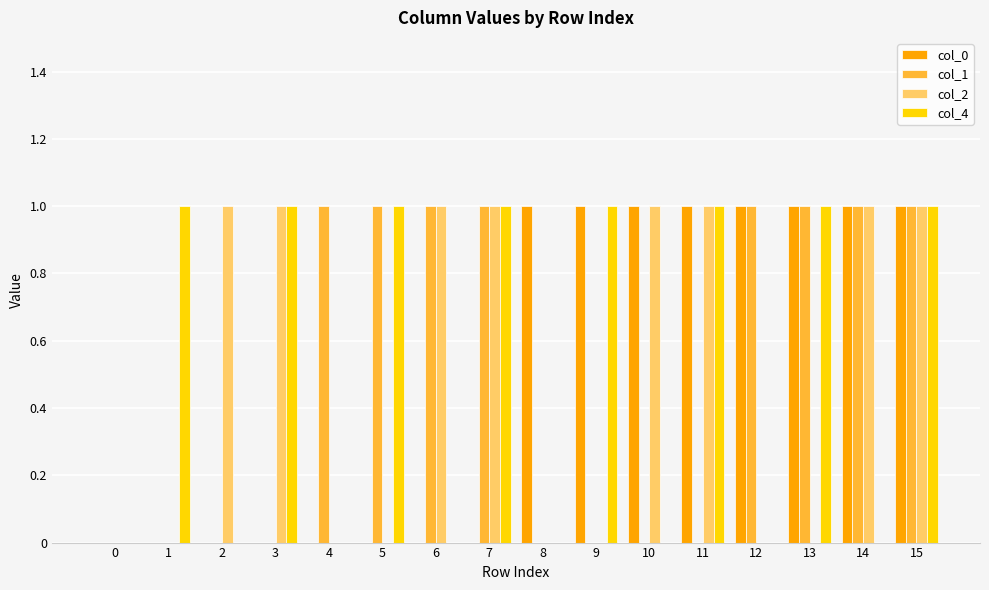

How many groups of bars are there?

16